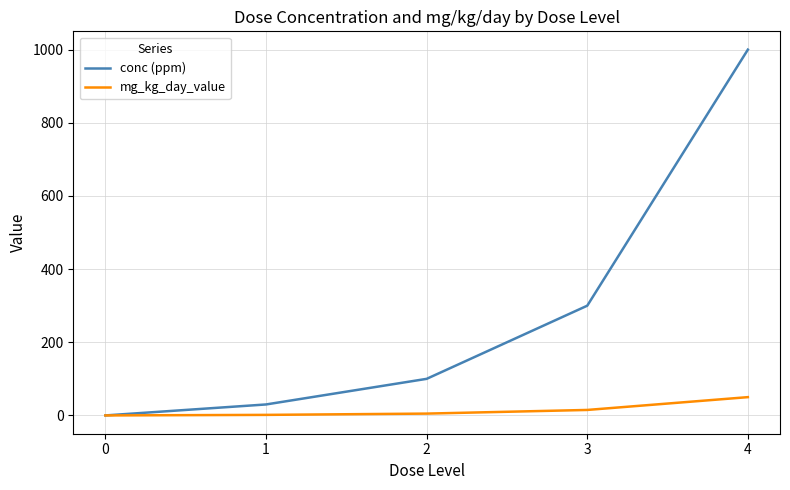

Rank the series by their average value, from lowest to highest.

mg_kg_day_value, conc (ppm)